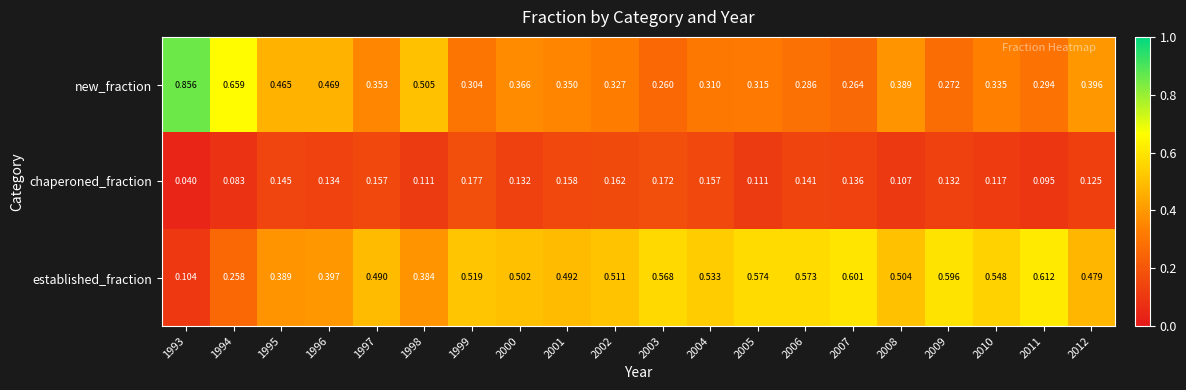

Rank the series by their maximum value, from highest to lowest.

new_fraction, established_fraction, chaperoned_fraction